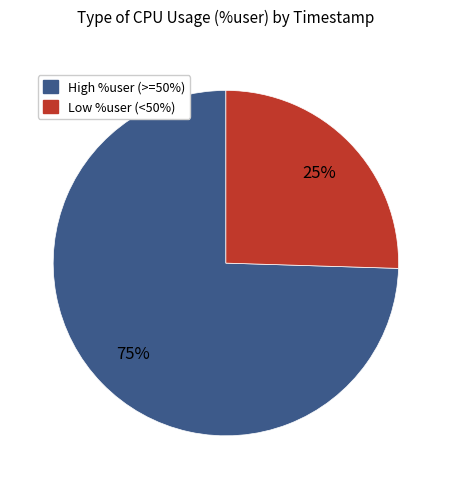

Is there any slice that represents more than half of the pie?

Yes